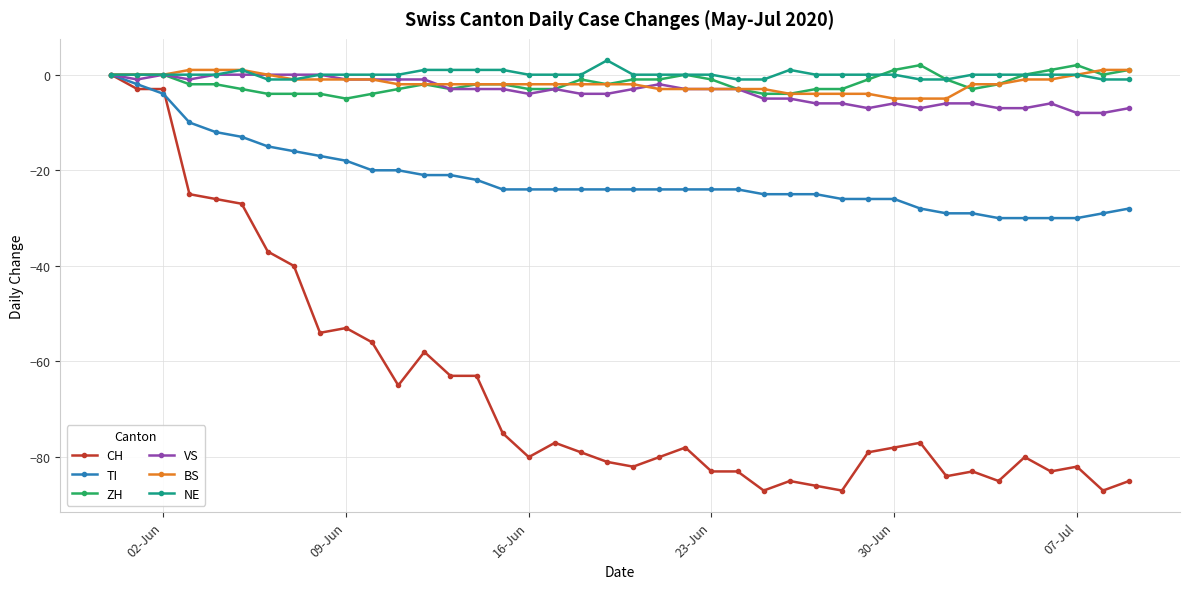

What is the value of the VS point at the 16th from the left?

-3